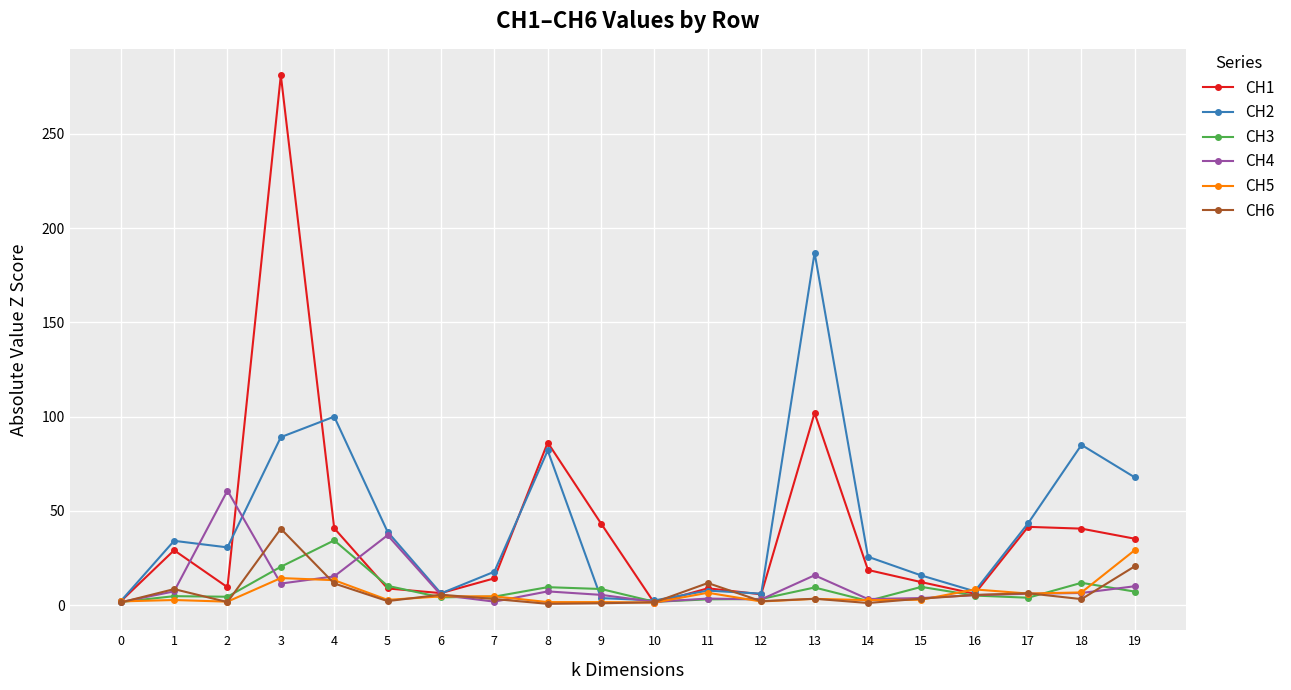

At which label is CH3 closest to 18?

3